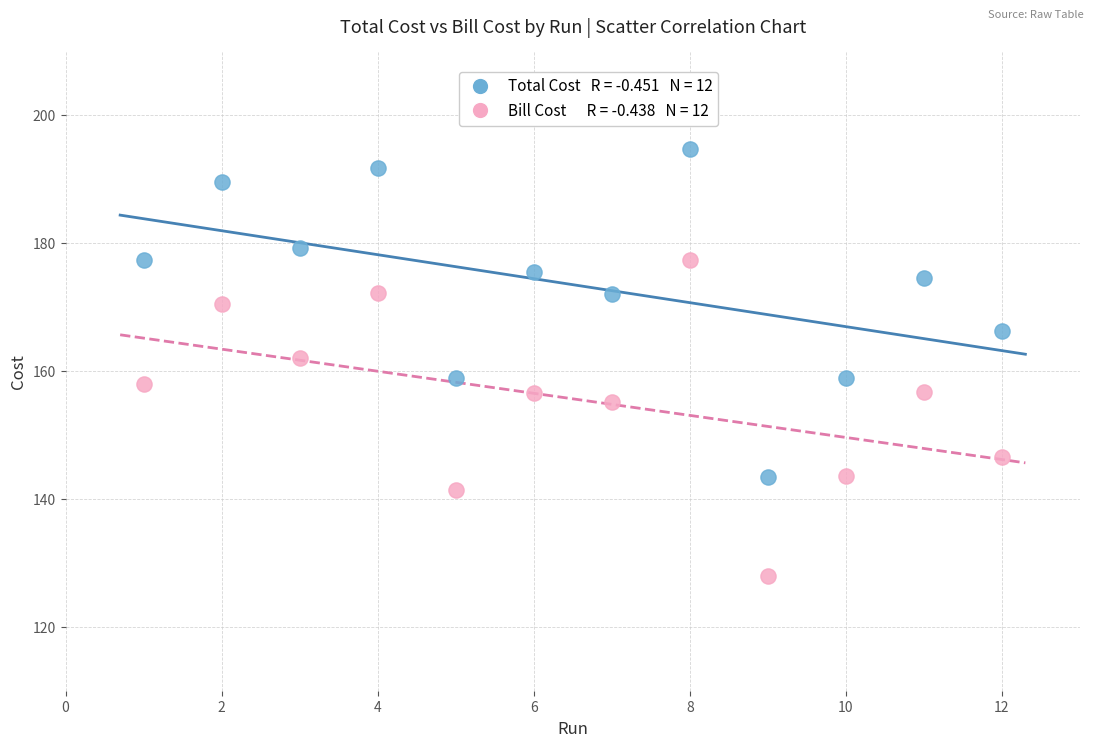

Across all data points, what is the range of Y values (max minus min)?

66.8